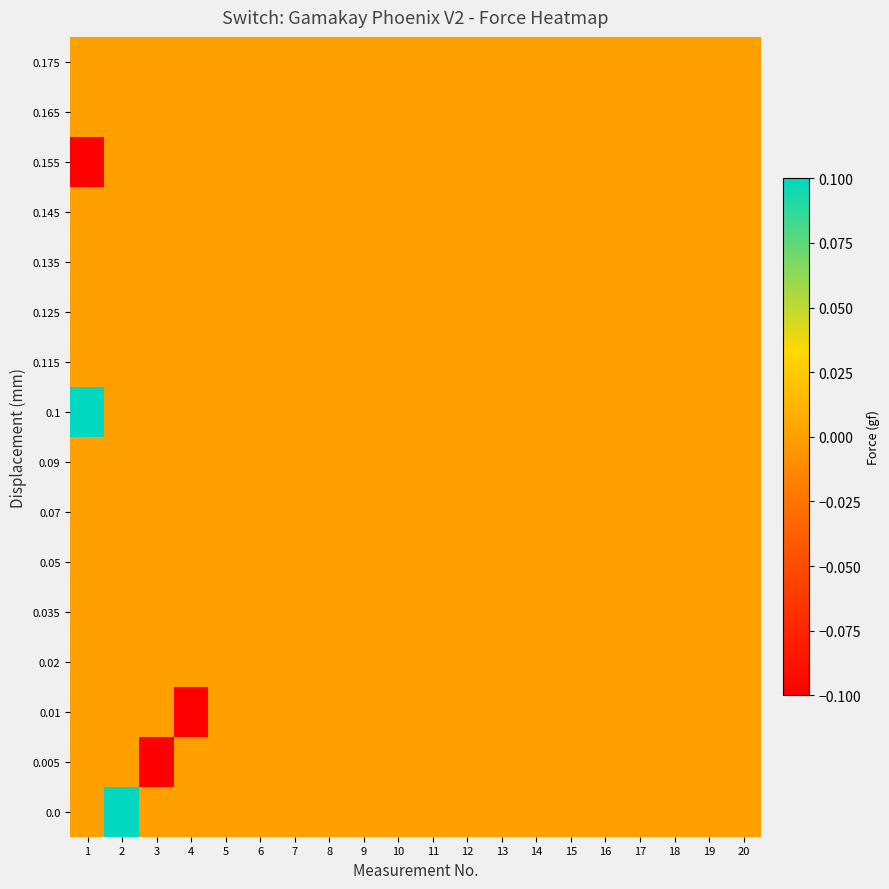

Reading left to right, extract all data points from this chart.

0.0: 1=0.0	2=0.1	3=0.0	4=0.0	5=0.0	6=0.0	7=0.0	8=0.0	9=0.0	10=0.0	11=0.0	12=0.0	13=0.0	14=0.0	15=0.0	16=0.0	17=0.0	18=0.0	19=0.0	20=0.0
0.005: 1=0.0	2=0.0	3=-0.1	4=0.0	5=0.0	6=0.0	7=0.0	8=0.0	9=0.0	10=0.0	11=0.0	12=0.0	13=0.0	14=0.0	15=0.0	16=0.0	17=0.0	18=0.0	19=0.0	20=0.0
0.01: 1=0.0	2=0.0	3=0.0	4=-0.1	5=0.0	6=0.0	7=0.0	8=0.0	9=0.0	10=0.0	11=0.0	12=0.0	13=0.0	14=0.0	15=0.0	16=0.0	17=0.0	18=0.0	19=0.0	20=0.0
0.02: 1=0.0	2=0.0	3=0.0	4=0.0	5=0.0	6=0.0	7=0.0	8=0.0	9=0.0	10=0.0	11=0.0	12=0.0	13=0.0	14=0.0	15=0.0	16=0.0	17=0.0	18=0.0	19=0.0	20=0.0
0.035: 1=0.0	2=0.0	3=0.0	4=0.0	5=0.0	6=0.0	7=0.0	8=0.0	9=0.0	10=0.0	11=0.0	12=0.0	13=0.0	14=0.0	15=0.0	16=0.0	17=0.0	18=0.0	19=0.0	20=0.0
0.05: 1=0.0	2=0.0	3=0.0	4=0.0	5=0.0	6=0.0	7=0.0	8=0.0	9=0.0	10=0.0	11=0.0	12=0.0	13=0.0	14=0.0	15=0.0	16=0.0	17=0.0	18=0.0	19=0.0	20=0.0
0.07: 1=0.0	2=0.0	3=0.0	4=0.0	5=0.0	6=0.0	7=0.0	8=0.0	9=0.0	10=0.0	11=0.0	12=0.0	13=0.0	14=0.0	15=0.0	16=0.0	17=0.0	18=0.0	19=0.0	20=0.0
0.09: 1=0.0	2=0.0	3=0.0	4=0.0	5=0.0	6=0.0	7=0.0	8=0.0	9=0.0	10=0.0	11=0.0	12=0.0	13=0.0	14=0.0	15=0.0	16=0.0	17=0.0	18=0.0	19=0.0	20=0.0
0.1: 1=0.1	2=0.0	3=0.0	4=0.0	5=0.0	6=0.0	7=0.0	8=0.0	9=0.0	10=0.0	11=0.0	12=0.0	13=0.0	14=0.0	15=0.0	16=0.0	17=0.0	18=0.0	19=0.0	20=0.0
0.115: 1=0.0	2=0.0	3=0.0	4=0.0	5=0.0	6=0.0	7=0.0	8=0.0	9=0.0	10=0.0	11=0.0	12=0.0	13=0.0	14=0.0	15=0.0	16=0.0	17=0.0	18=0.0	19=0.0	20=0.0
0.125: 1=0.0	2=0.0	3=0.0	4=0.0	5=0.0	6=0.0	7=0.0	8=0.0	9=0.0	10=0.0	11=0.0	12=0.0	13=0.0	14=0.0	15=0.0	16=0.0	17=0.0	18=0.0	19=0.0	20=0.0
0.135: 1=0.0	2=0.0	3=0.0	4=0.0	5=0.0	6=0.0	7=0.0	8=0.0	9=0.0	10=0.0	11=0.0	12=0.0	13=0.0	14=0.0	15=0.0	16=0.0	17=0.0	18=0.0	19=0.0	20=0.0
0.145: 1=0.0	2=0.0	3=0.0	4=0.0	5=0.0	6=0.0	7=0.0	8=0.0	9=0.0	10=0.0	11=0.0	12=0.0	13=0.0	14=0.0	15=0.0	16=0.0	17=0.0	18=0.0	19=0.0	20=0.0
0.155: 1=-0.1	2=0.0	3=0.0	4=0.0	5=0.0	6=0.0	7=0.0	8=0.0	9=0.0	10=0.0	11=0.0	12=0.0	13=0.0	14=0.0	15=0.0	16=0.0	17=0.0	18=0.0	19=0.0	20=0.0
0.165: 1=0.0	2=0.0	3=0.0	4=0.0	5=0.0	6=0.0	7=0.0	8=0.0	9=0.0	10=0.0	11=0.0	12=0.0	13=0.0	14=0.0	15=0.0	16=0.0	17=0.0	18=0.0	19=0.0	20=0.0
0.175: 1=0.0	2=0.0	3=0.0	4=0.0	5=0.0	6=0.0	7=0.0	8=0.0	9=0.0	10=0.0	11=0.0	12=0.0	13=0.0	14=0.0	15=0.0	16=0.0	17=0.0	18=0.0	19=0.0	20=0.0